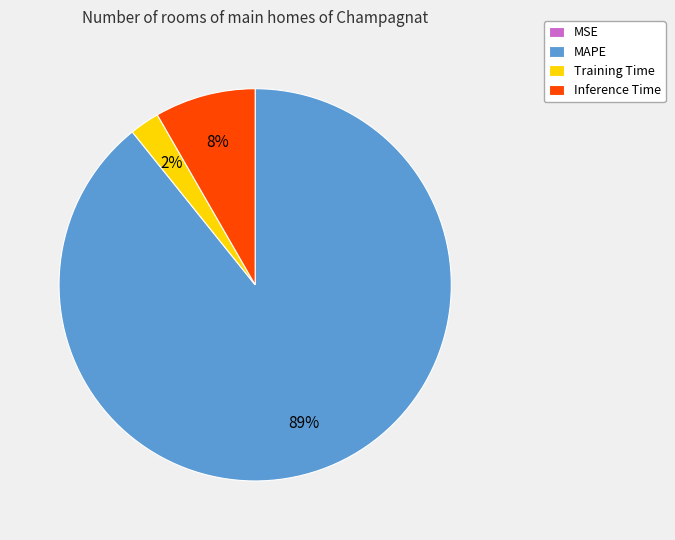

Which category has the biggest portion of the pie?

MAPE